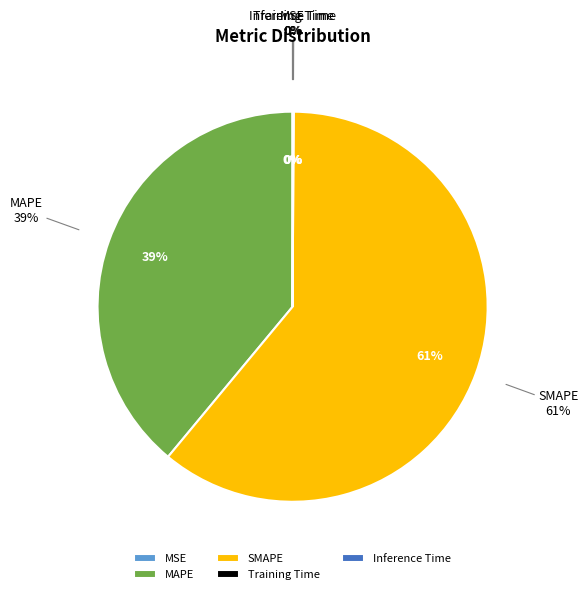

Which category has the biggest portion of the pie?

SMAPE